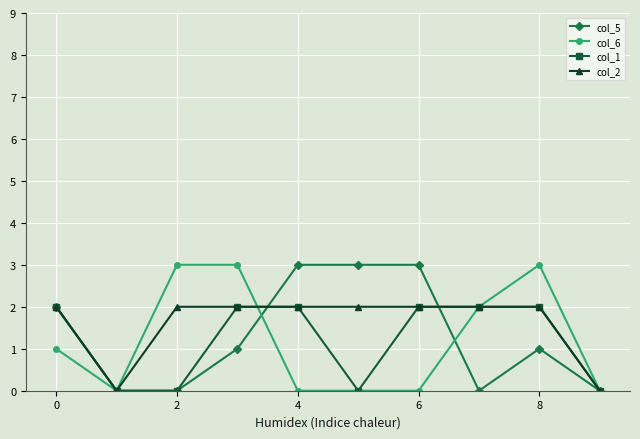

What is the maximum value for col_6?

3